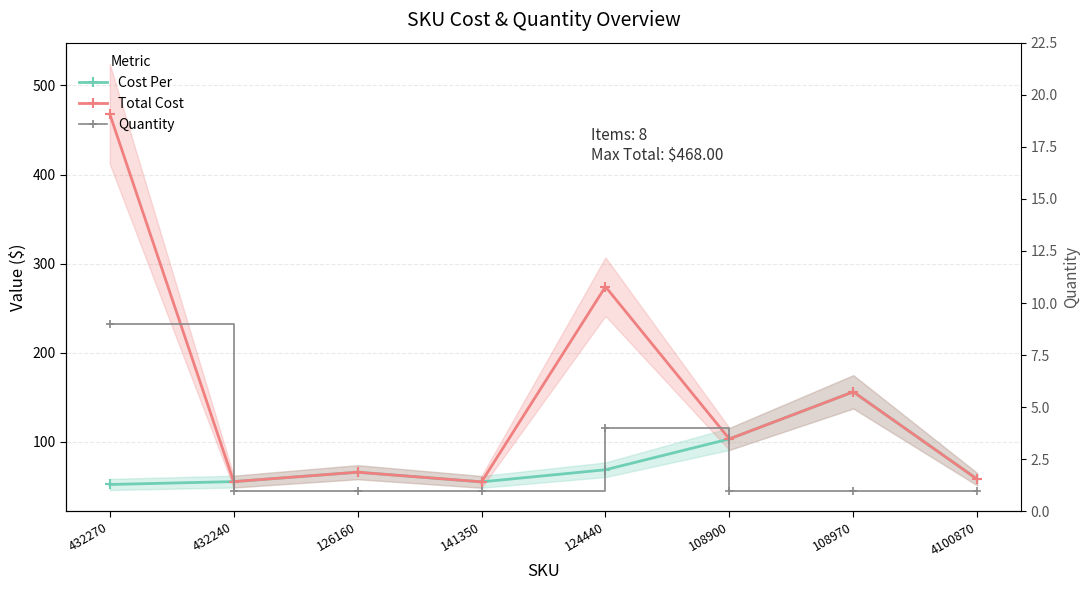

Which series changed the most between 126160 and 108900?

Cost Per